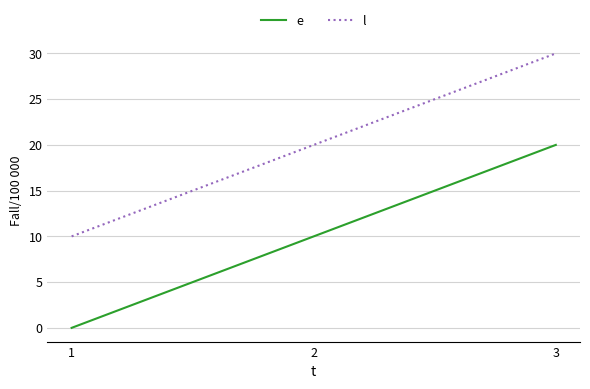

What is the difference between the highest and lowest values at 3?

10